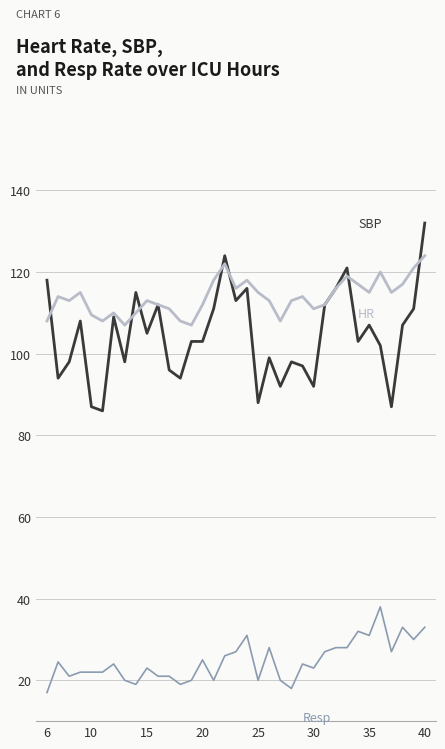

What is the maximum value shown in the chart?

132.0